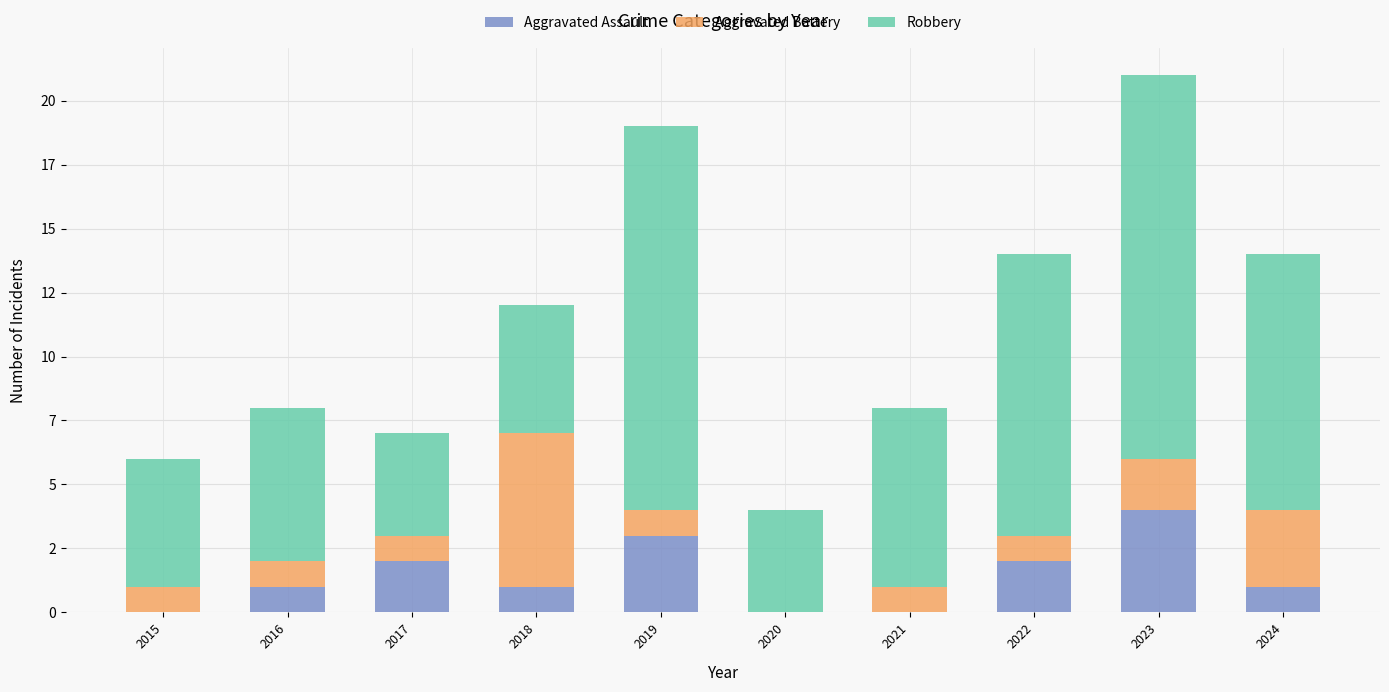

What is the difference between the maximum and minimum values in the Robbery series?

11